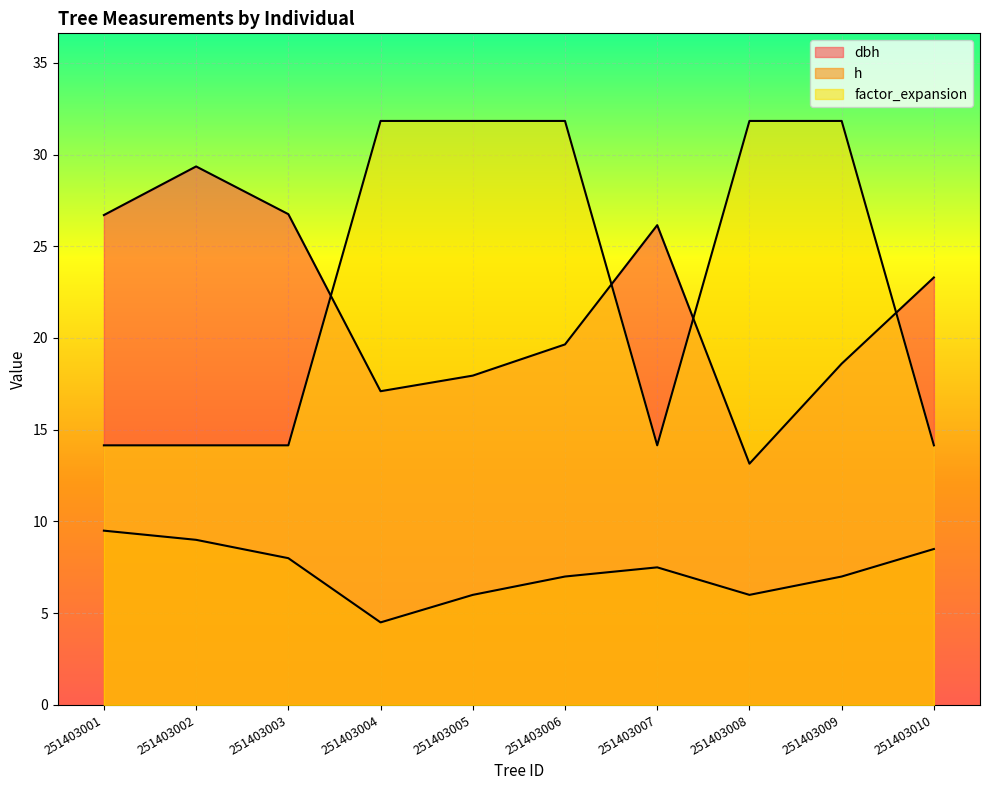

How many values in the h series are below 7?

3